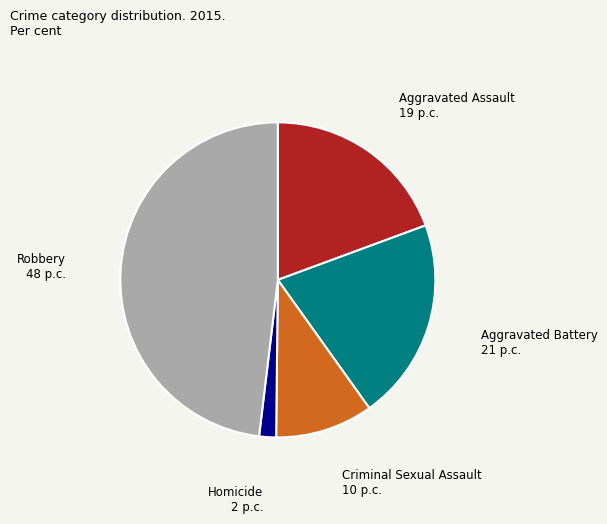

Rank the categories by value from lowest to highest.

Homicide, Criminal Sexual Assault, Aggravated Assault, Aggravated Battery, Robbery